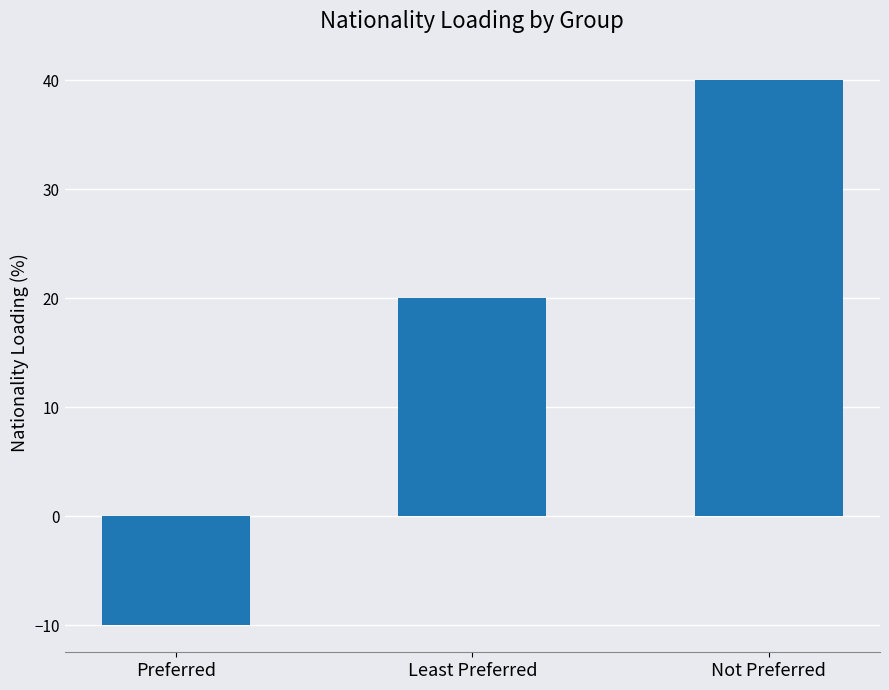

Are the bars horizontal?

No